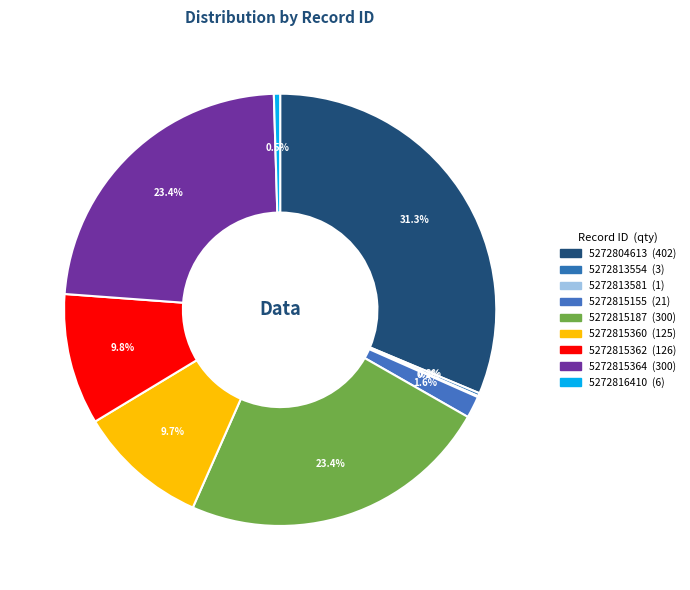

To the nearest percent, what is the combined percentage of 5272815155 and 5272804613?

33%